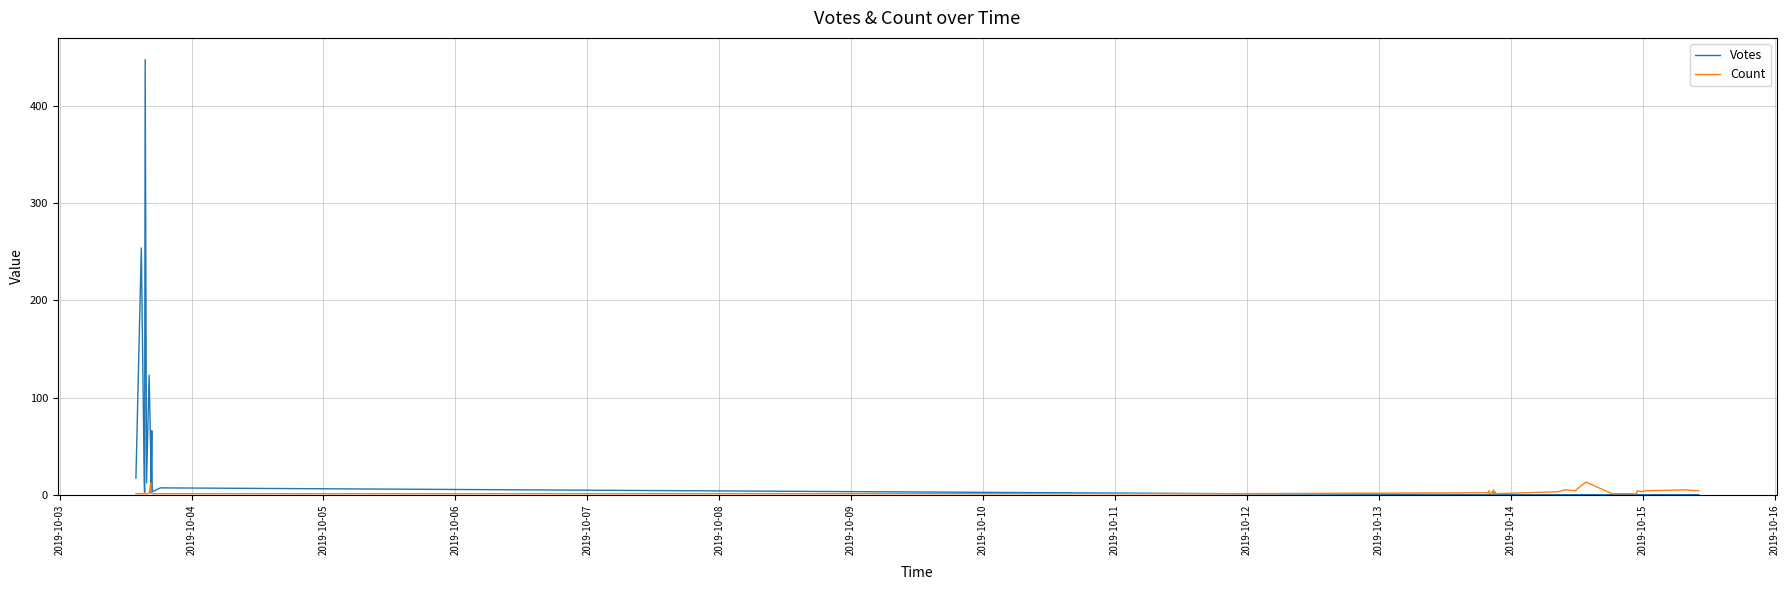

In Votes, how many points are higher than both neighbors (excluding endpoints)?

5